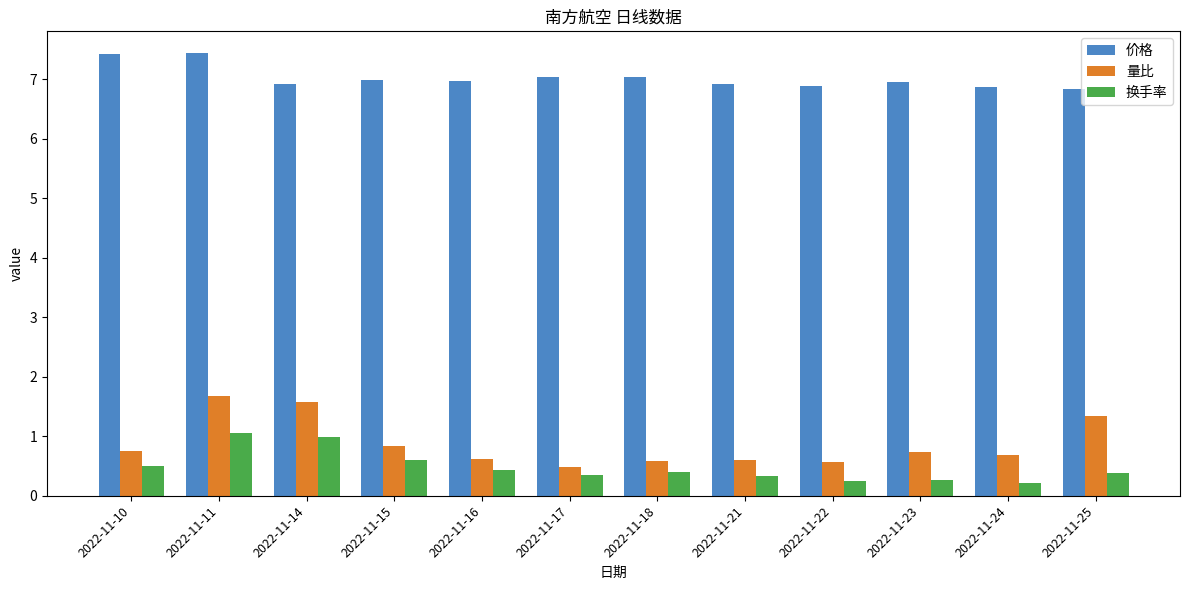

At which category is the sum across all series the highest?

2022-11-11